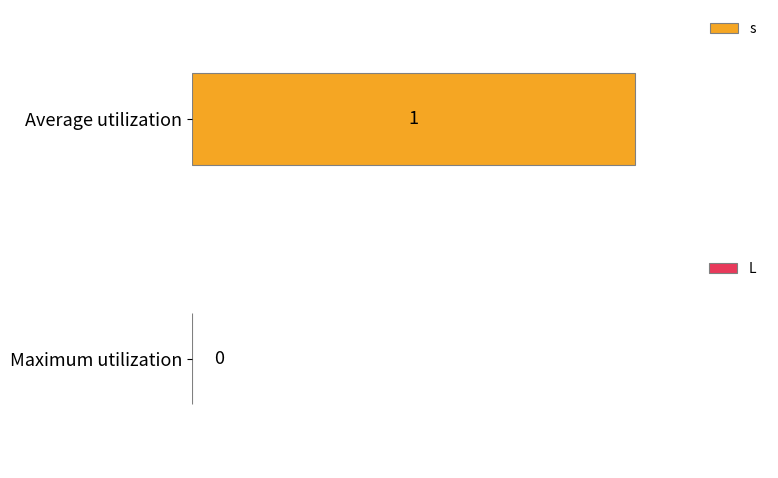

How many bars are there in each group?

2